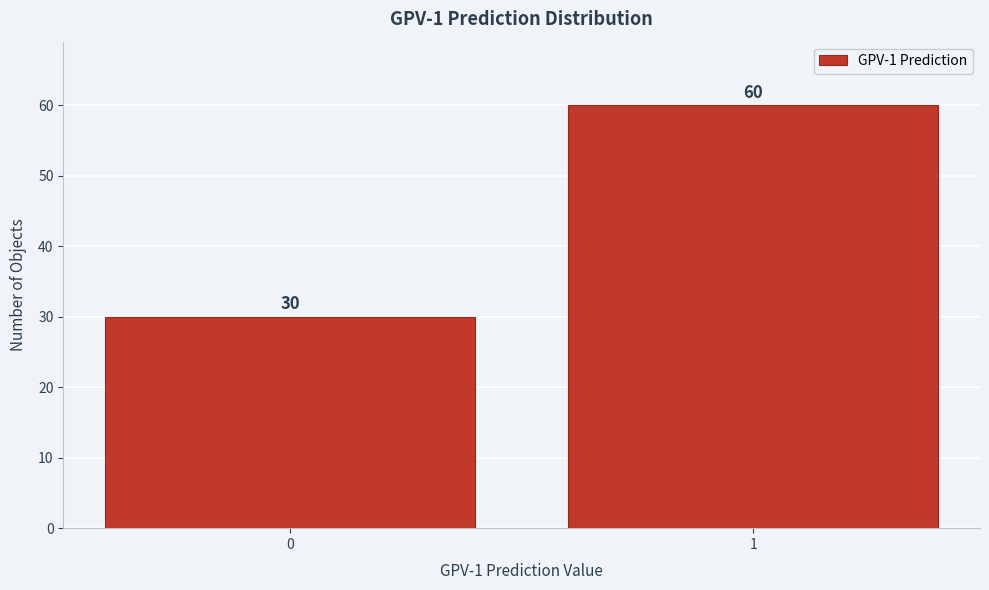

Reading right to left, what are all the values shown in this chart?

60	30